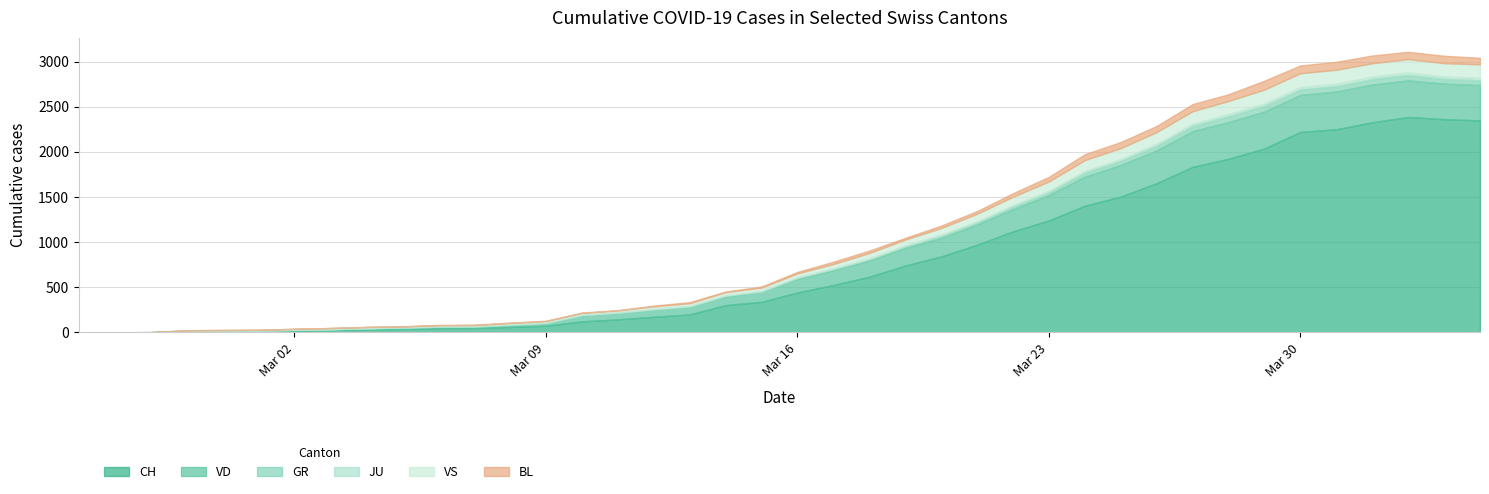

At which category does VS reach its first local valley?

9